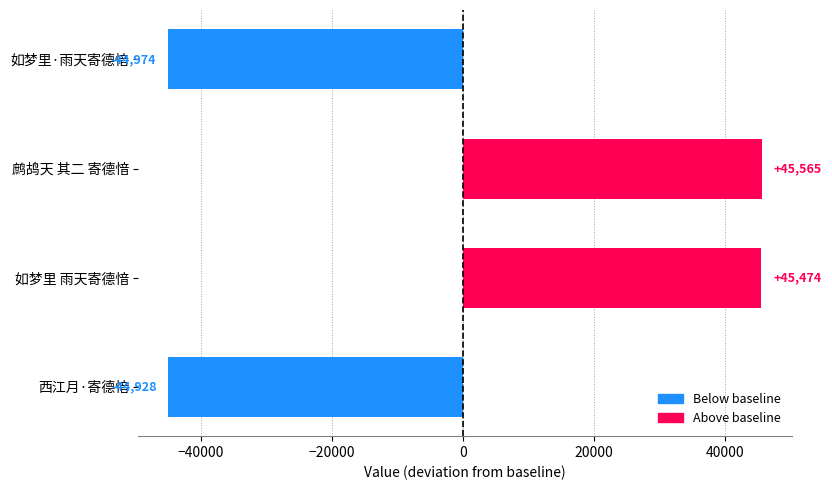

Rank the categories by value from highest to lowest.

鹧鸪天 其二 寄德愔, 如梦里 雨天寄德愔, 西江月·寄德愔, 如梦里·雨天寄德愔